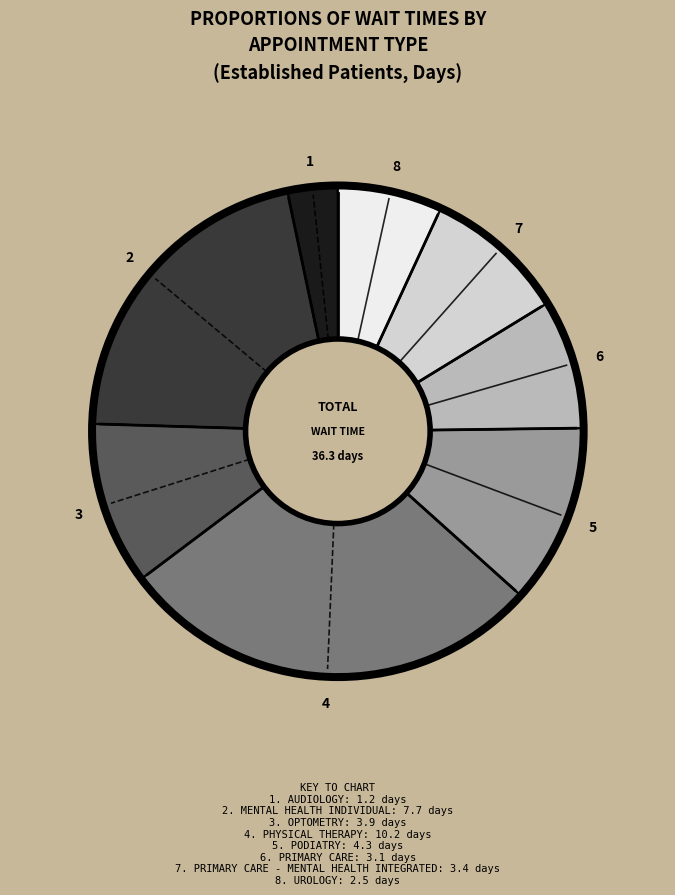

Is there a majority slice in this chart?

No